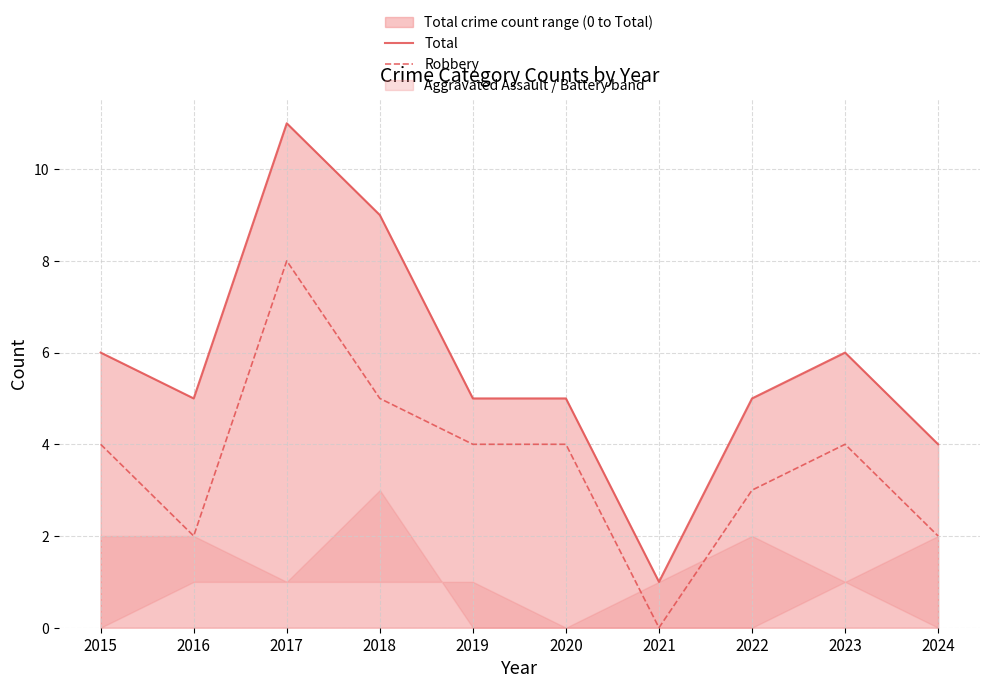

List the labels in order of Robbery value, smallest first.

2021, 2016, 2024, 2022, 2015, 2019, 2020, 2023, 2018, 2017